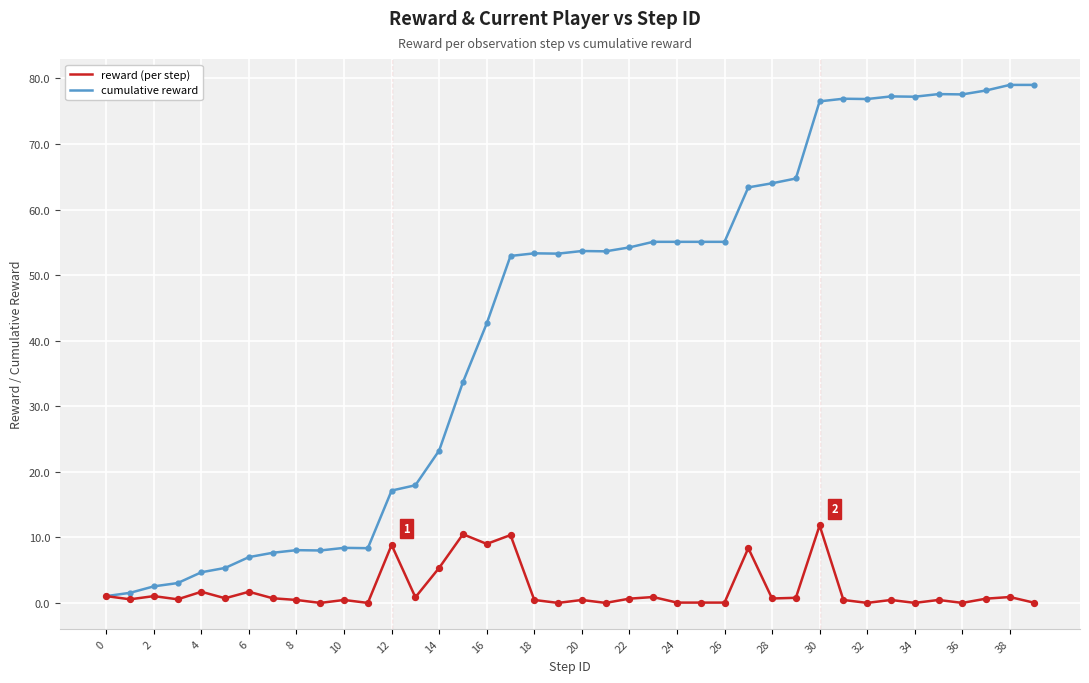

What is the maximum value shown in the chart?

79.0